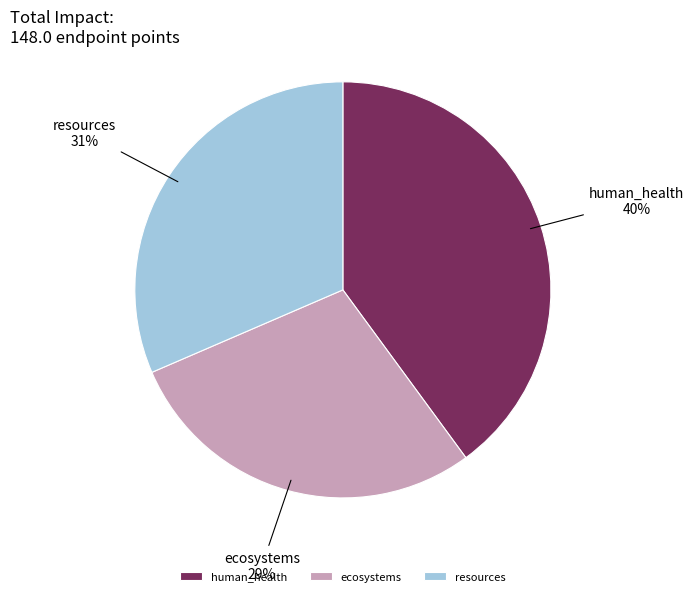

The resources slice represents 18% of the pie. True or false?

False